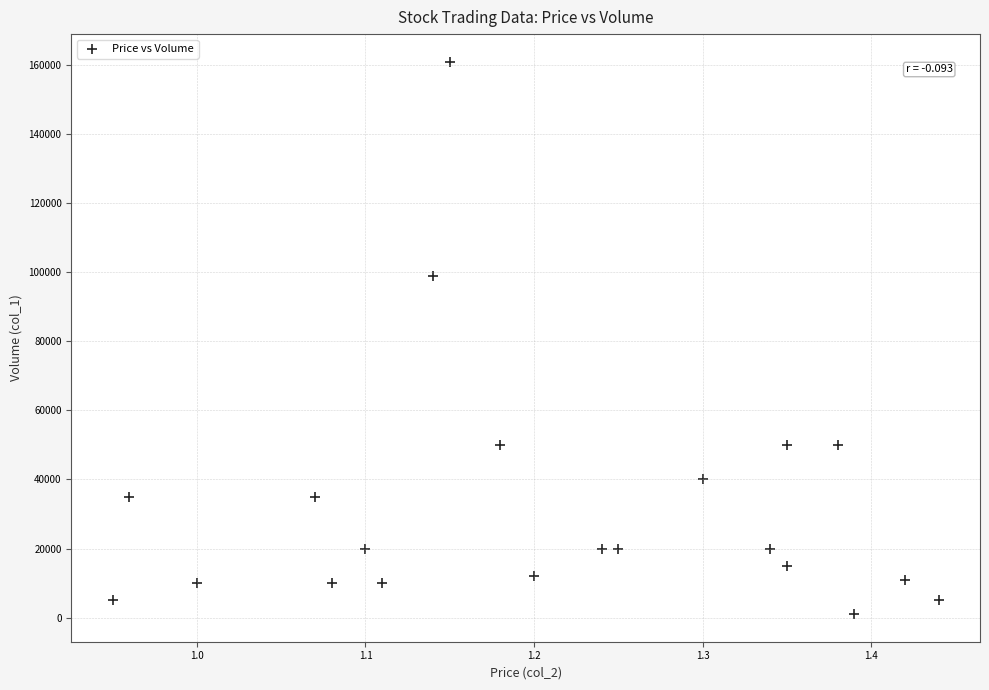

What Y value in the scatter plot is closest to 81000?

99000